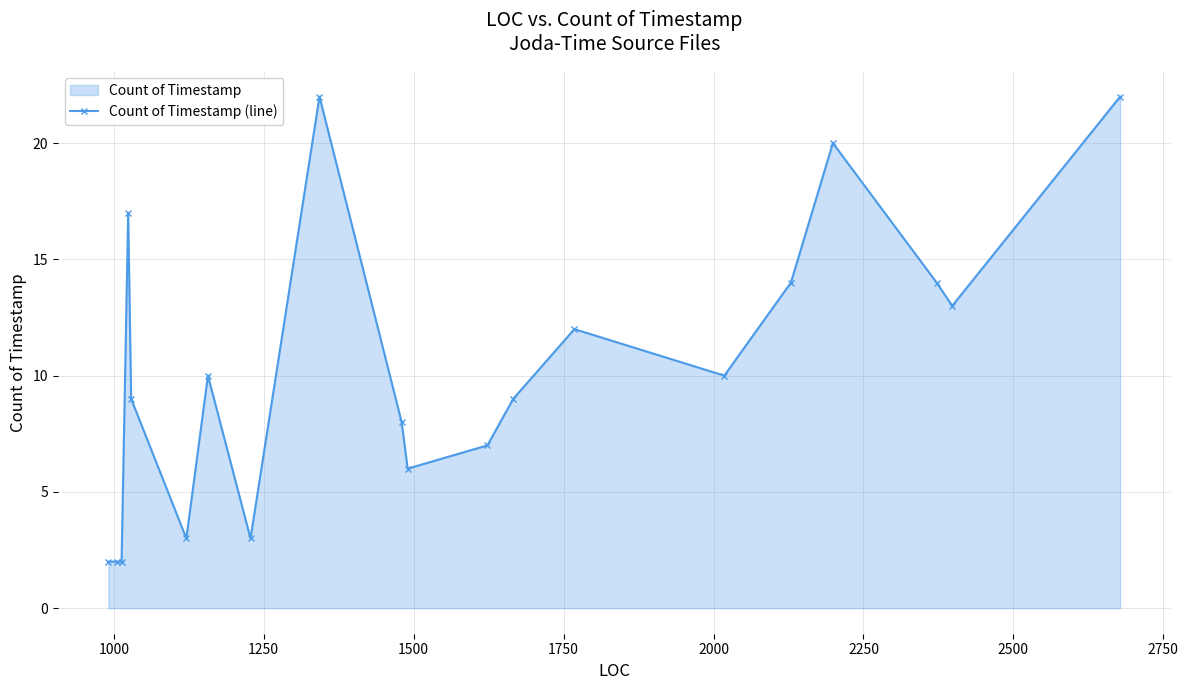

What is the difference between the maximum and minimum values?

20